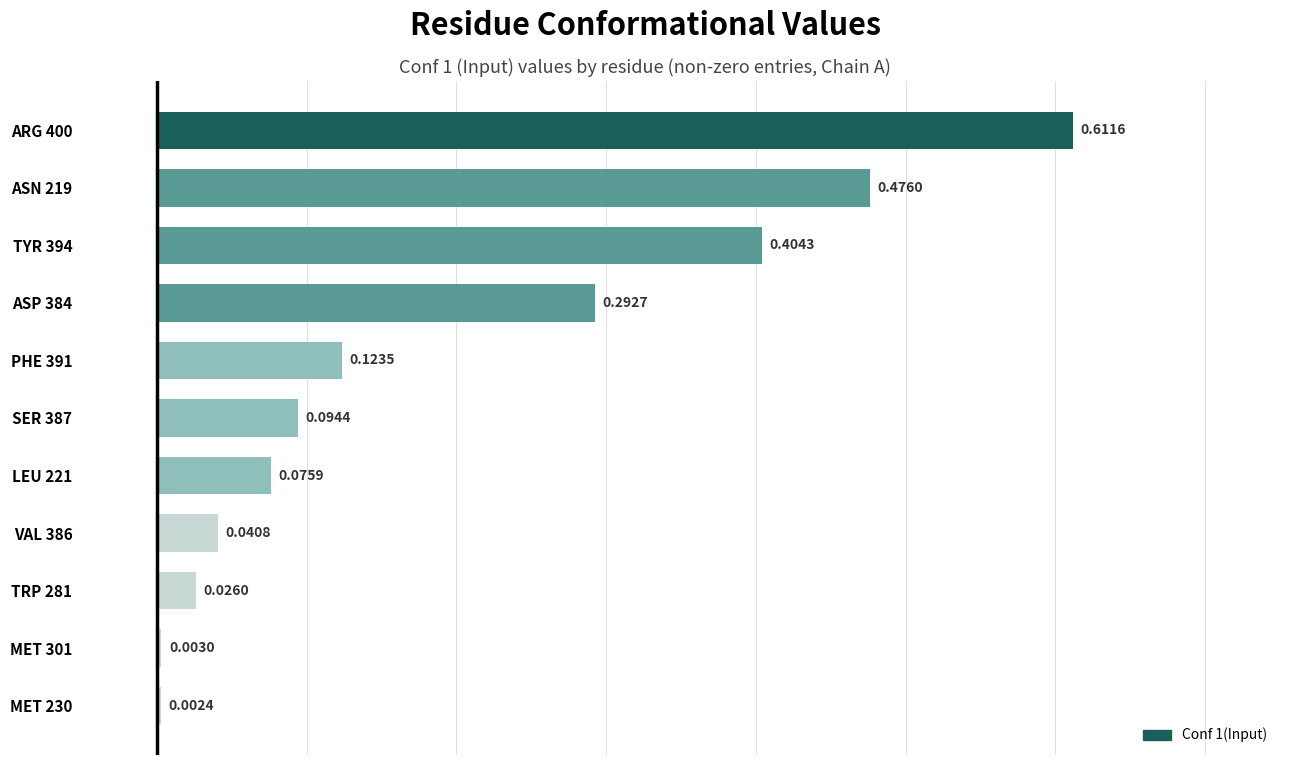

Are the bars grouped side by side (vs. stacked)?

No